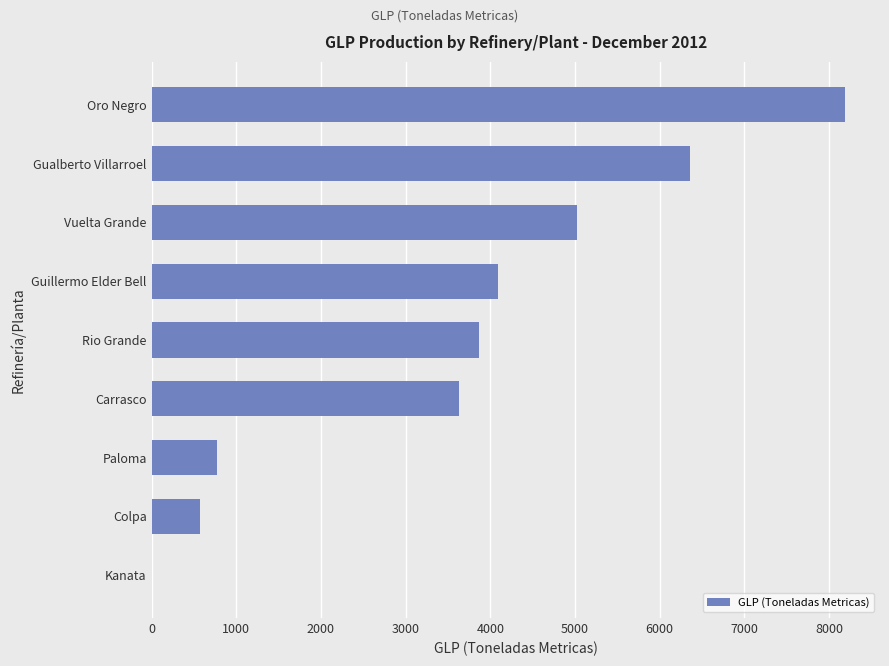

Count the number of values greater than 3863.

5